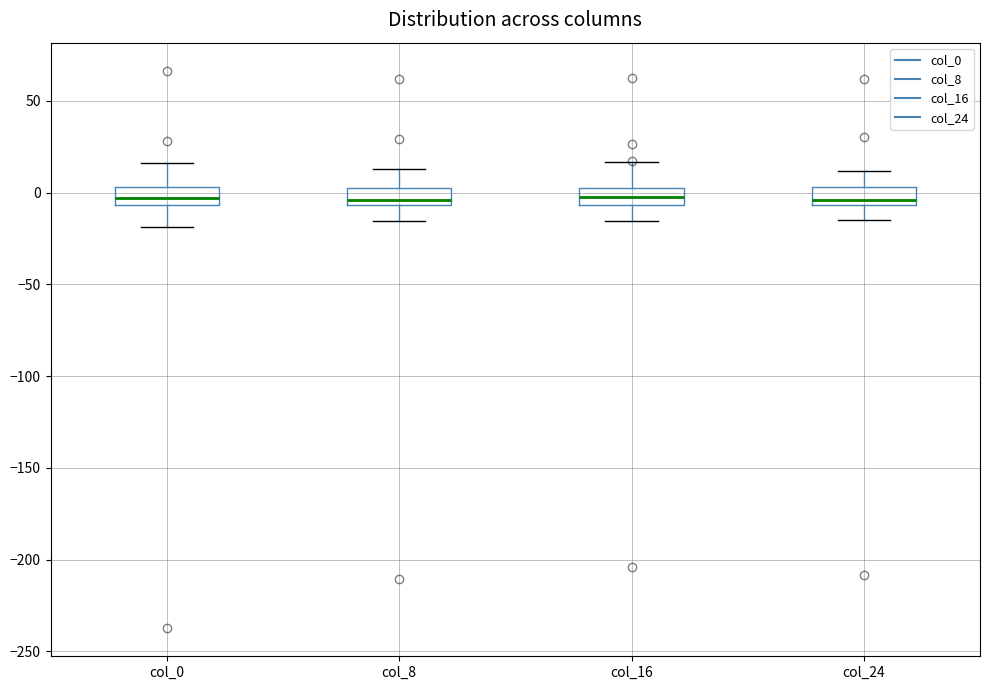

Reading left to right, transcribe this box plot: for each box, give where its median line is, the range the box spans, and where its two whiskers end, as read against the y-axis. The values are not printed on the chart, so give them approximately, as read against the axis.

col_0: median -5 (inside the box), box -5 to 5, whiskers -20 to 15
col_8: median -5 (just above the box's lower edge), box -5 to 5, whiskers -15 to 15
col_16: median 0, box -5 to 5, whiskers -15 to 15
col_24: median -5 (just above the box's lower edge), box -5 to 5, whiskers -15 to 10